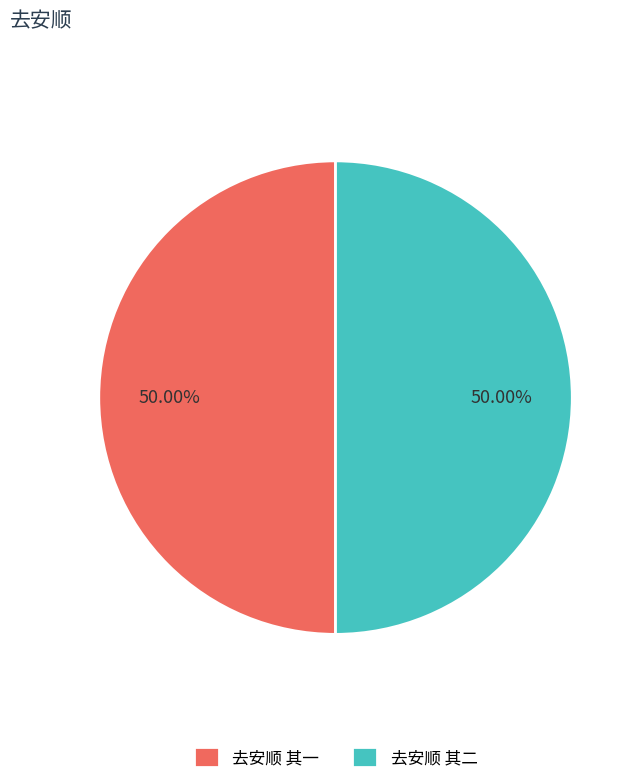

Do 去安顺 其二 and 去安顺 其一 together represent more than half of the pie?

Yes